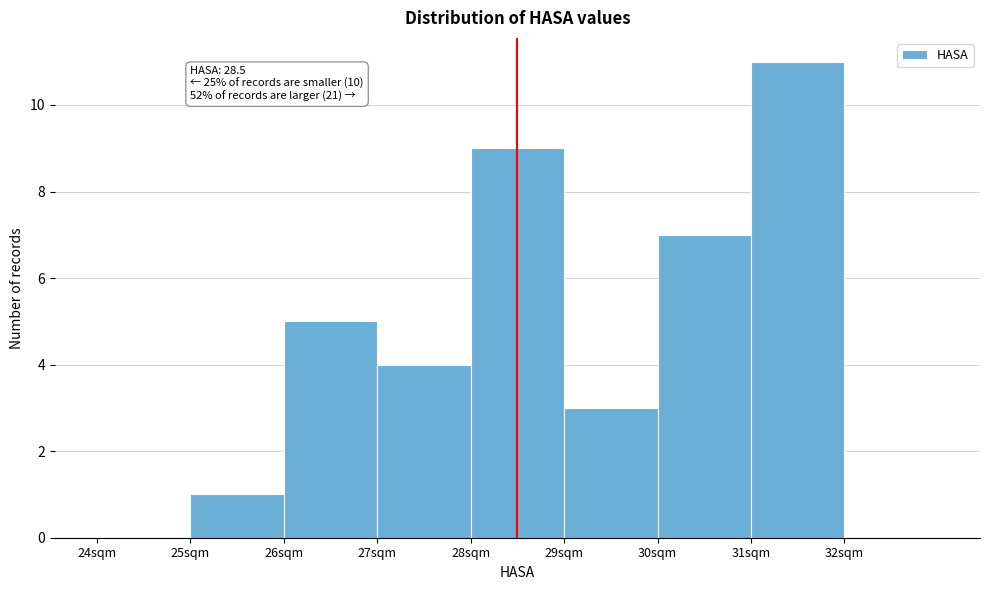

Over which range of the x-axis is the bar tallest?

31 to 32